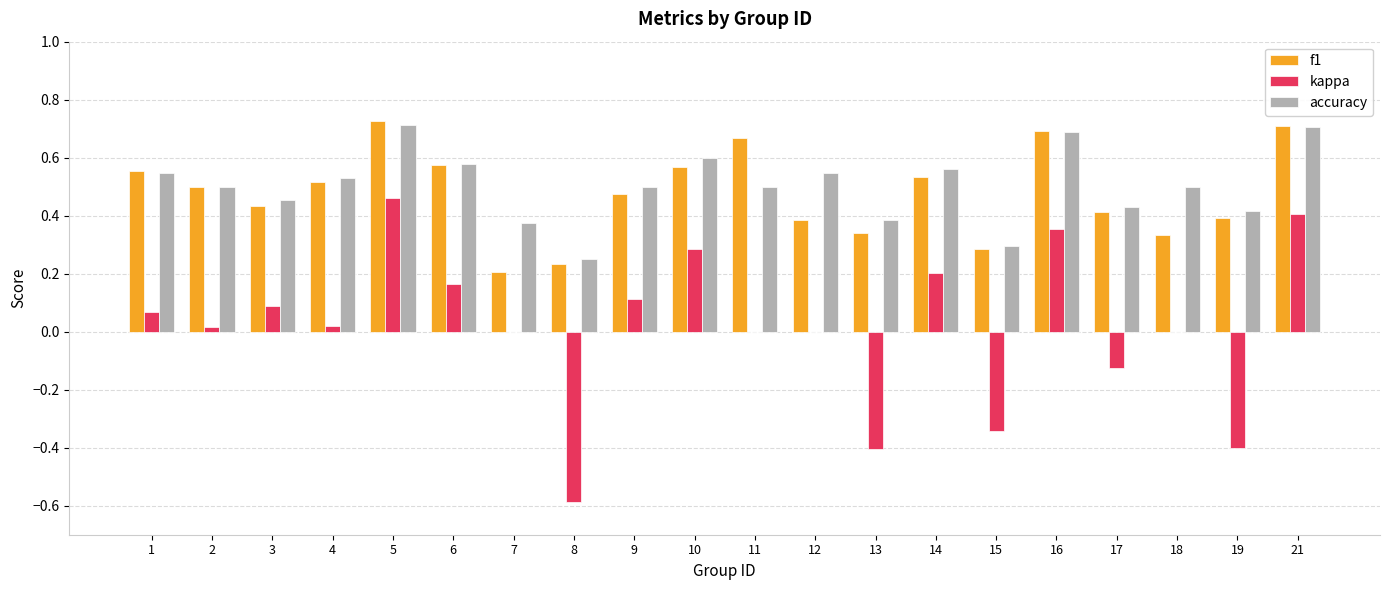

Between 7 and 8, which series saw the biggest shift?

kappa